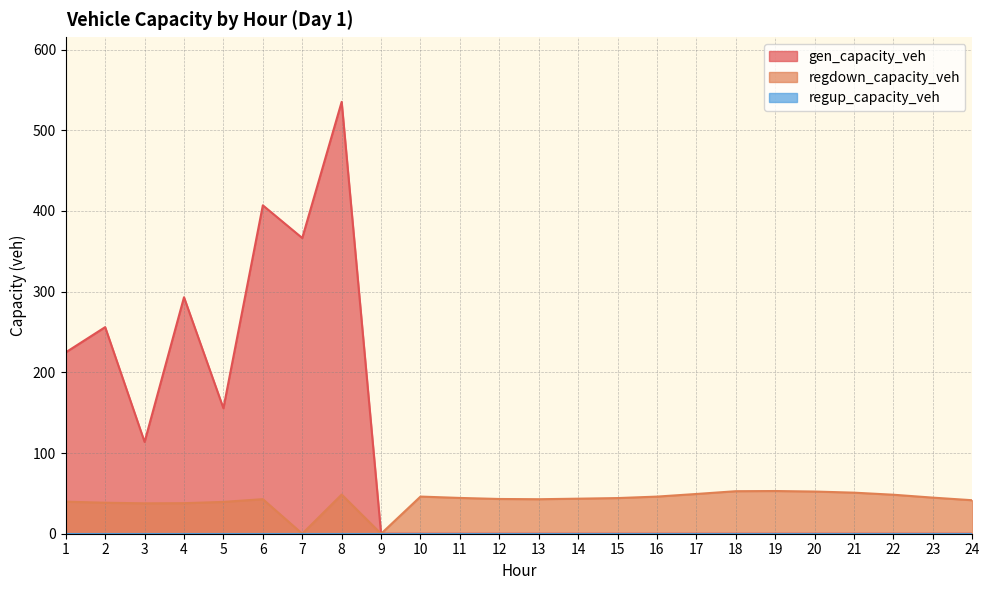

What is the total value across all series at 14?

43.4